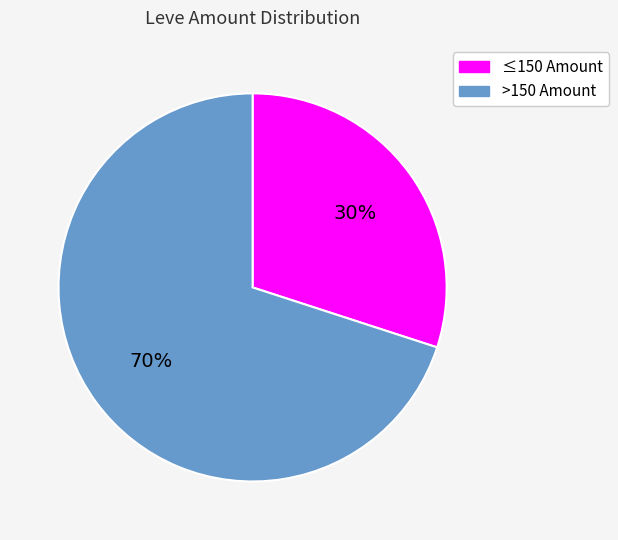

Approximately how many times larger is the value at ≤150 Amount compared to >150 Amount?

0.4